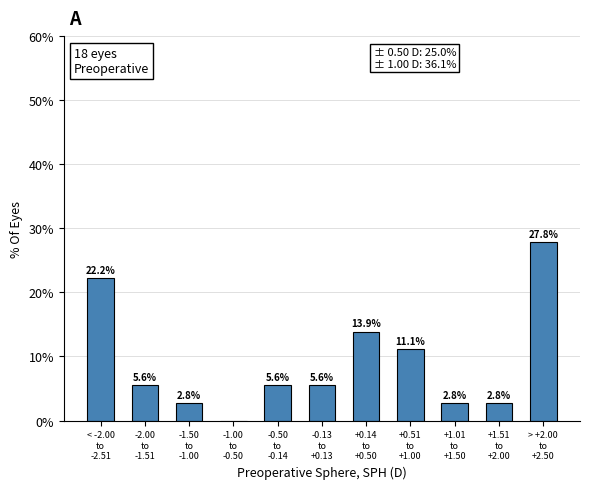

What is the greatest value displayed?

27.8